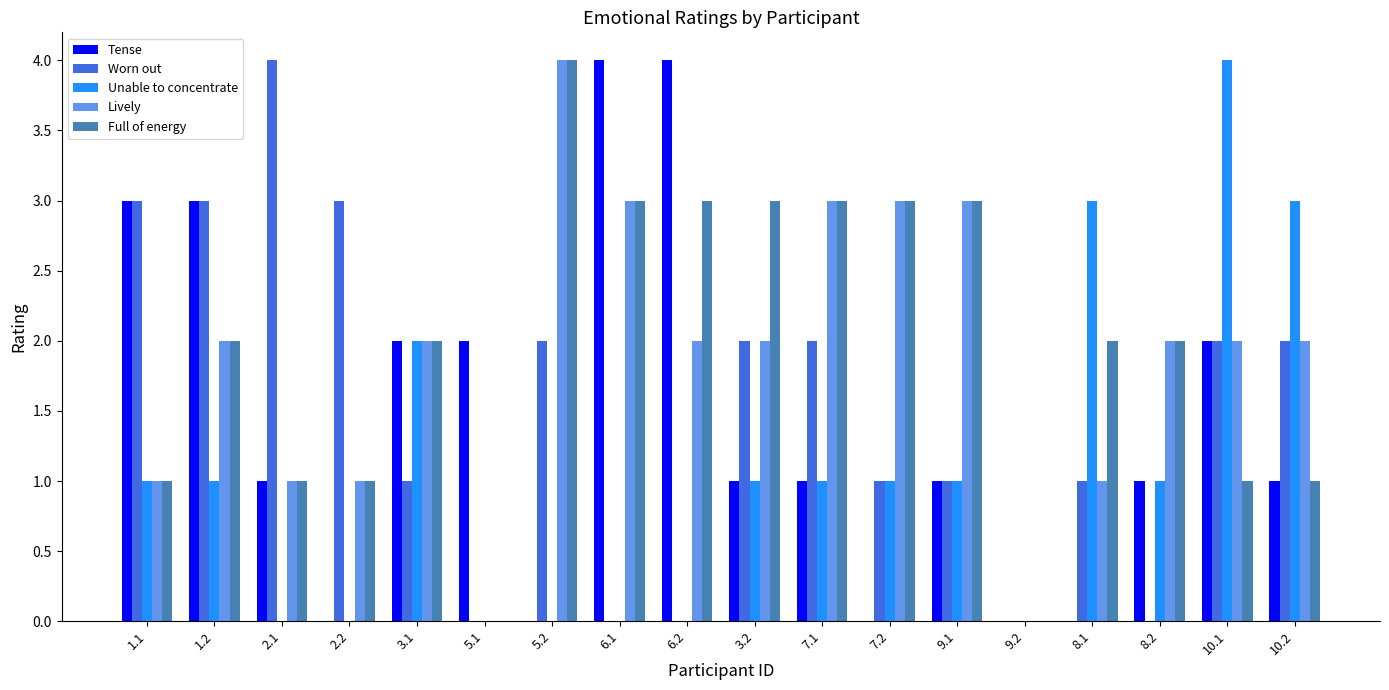

The Unable to concentrate series shows 0 at 6.2. True or false?

True